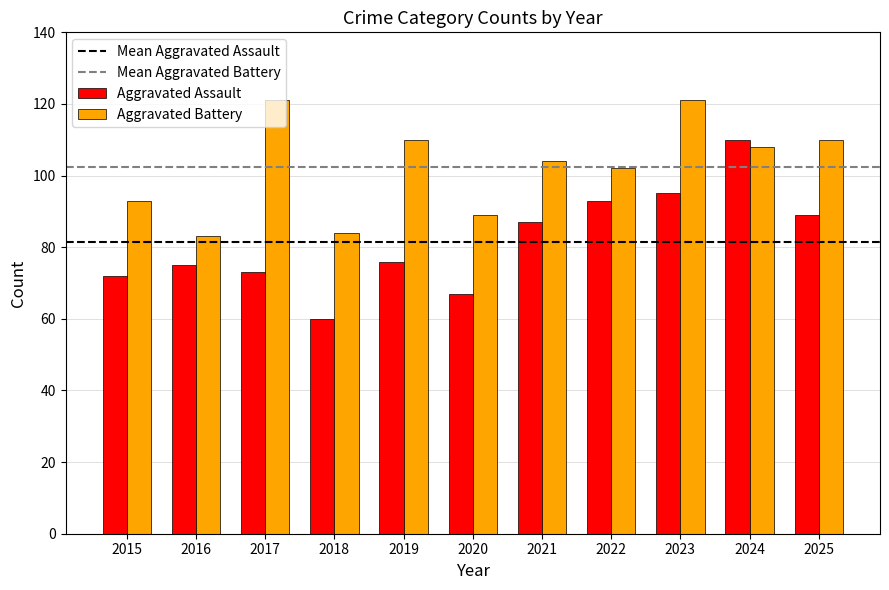

Read the Aggravated Battery value at 2022.

102